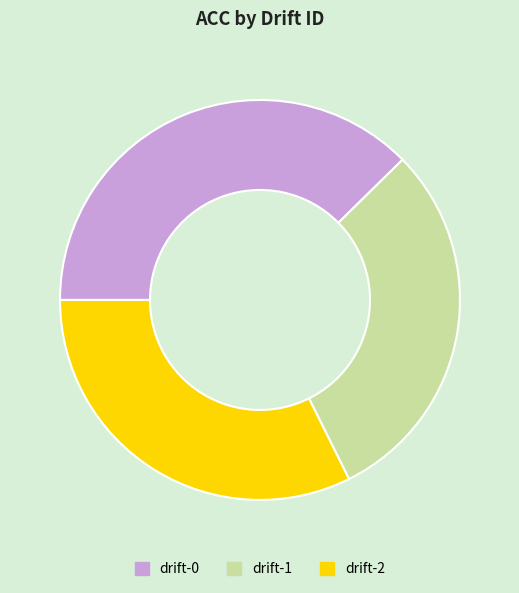

What is the smallest slice in the pie chart?

drift-1